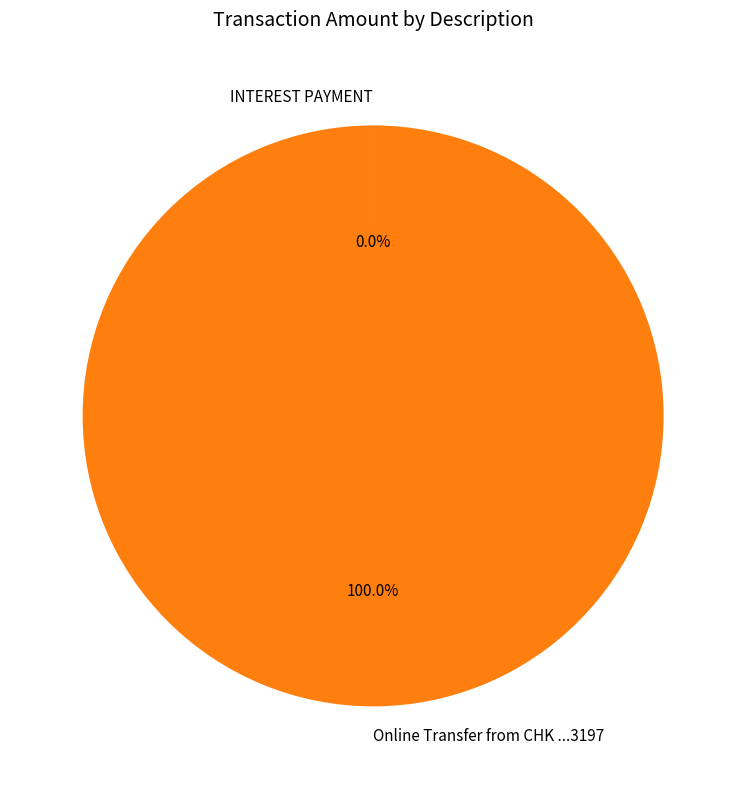

Which category has the biggest portion of the pie?

Online Transfer from CHK ...3197